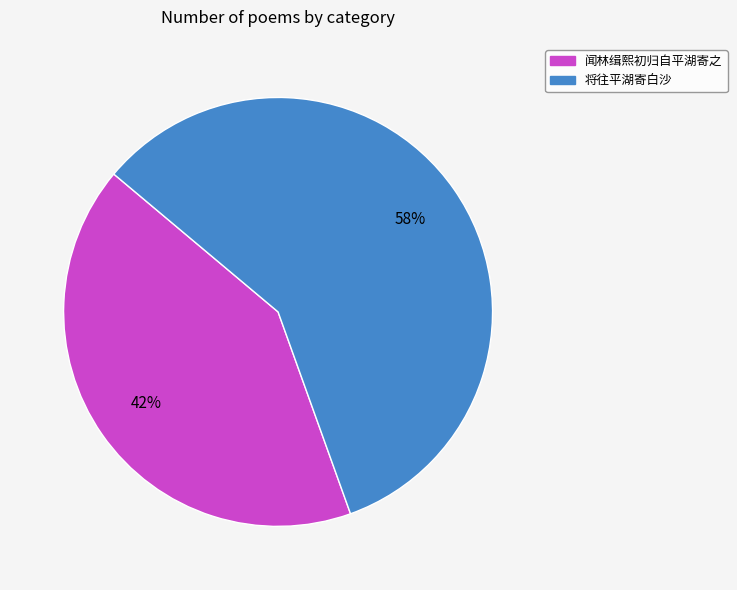

To the nearest percent, what percentage of the pie is 将往平湖寄白沙?

58%